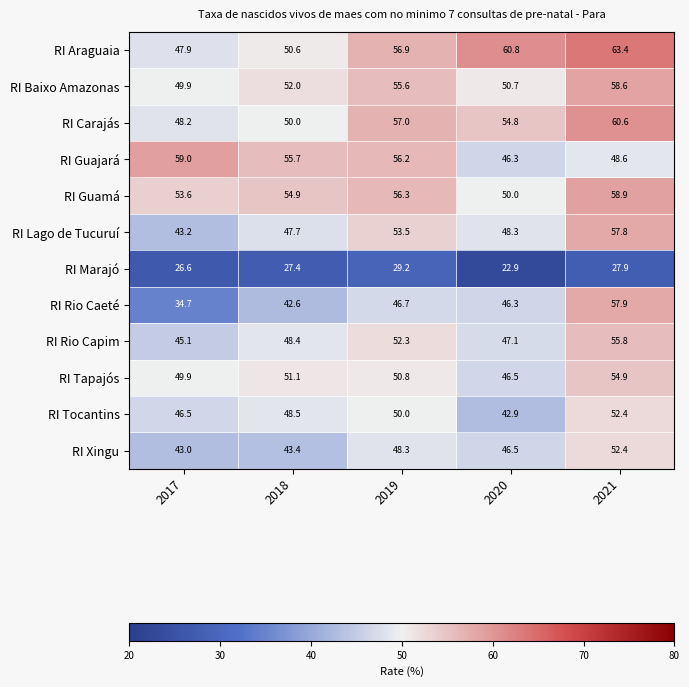

What is the maximum value shown in the chart?

63.4